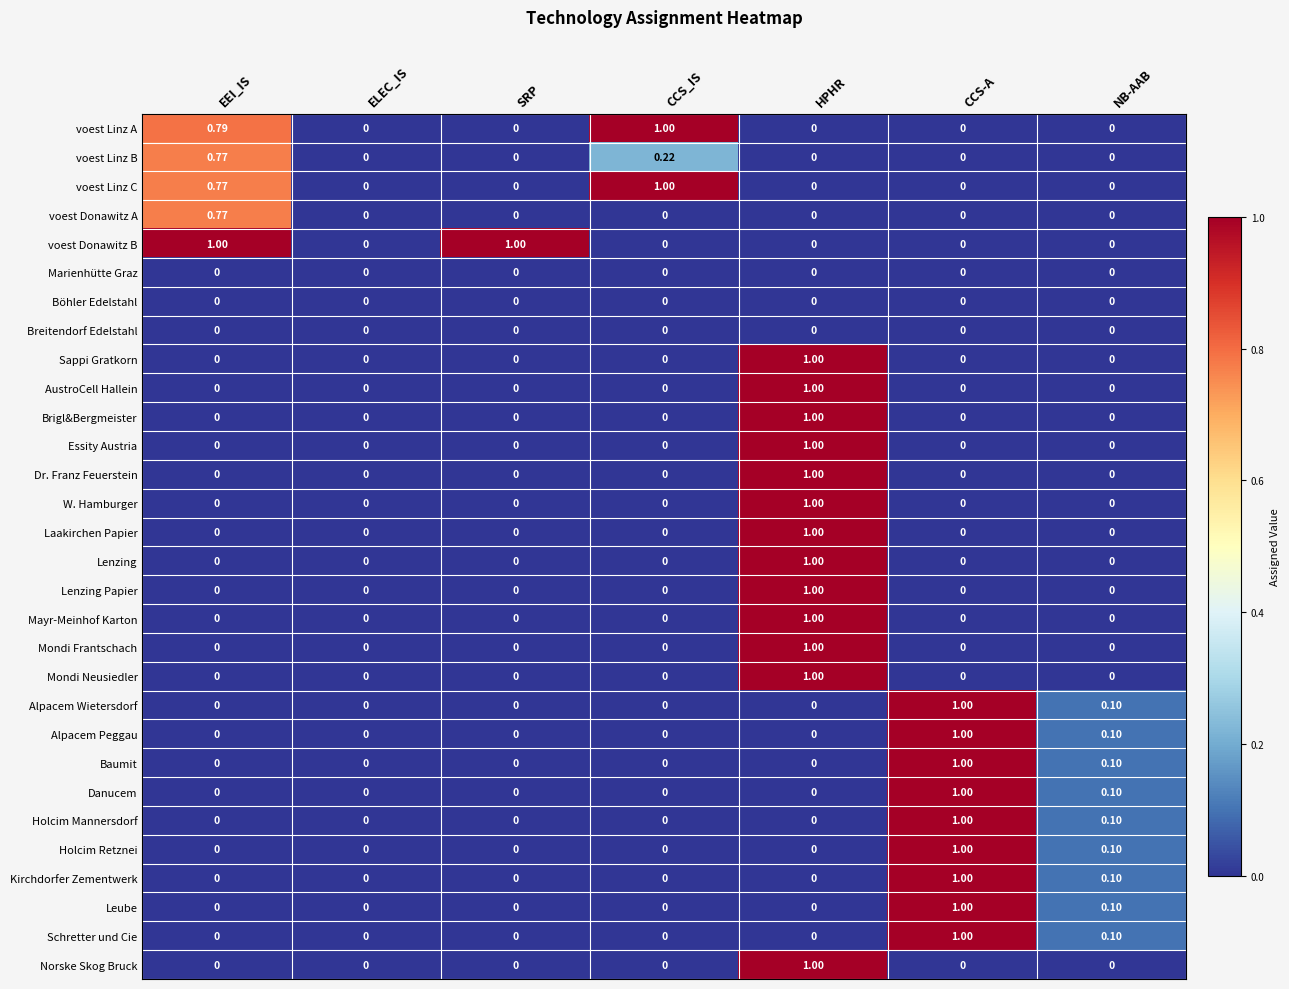

Which category has the highest value in the Holcim Mannersdorf series?

CCS-A